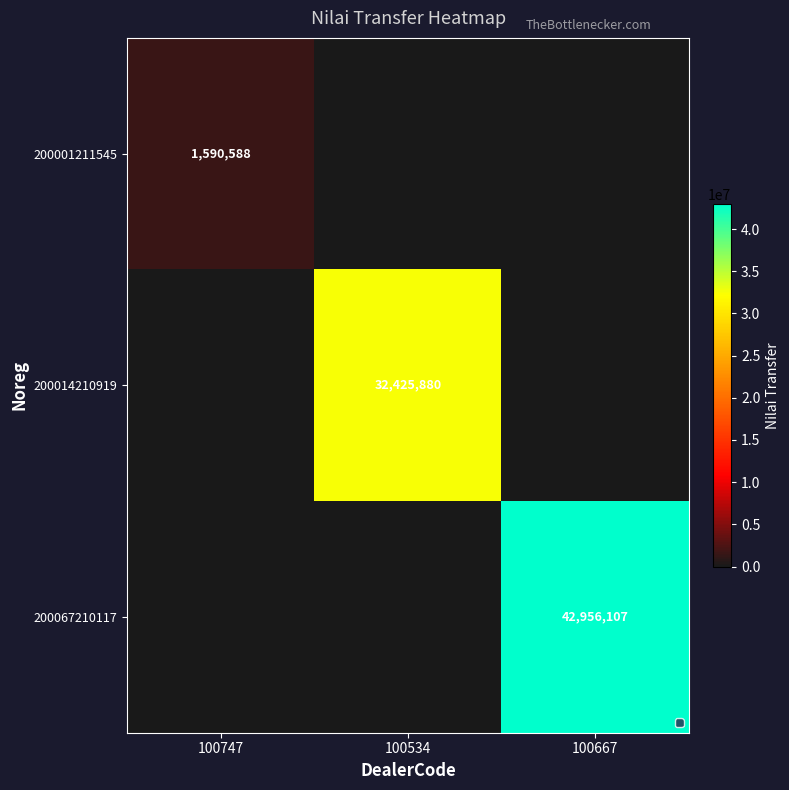

The 200067210117 series shows 73289635 at 100667. True or false?

False